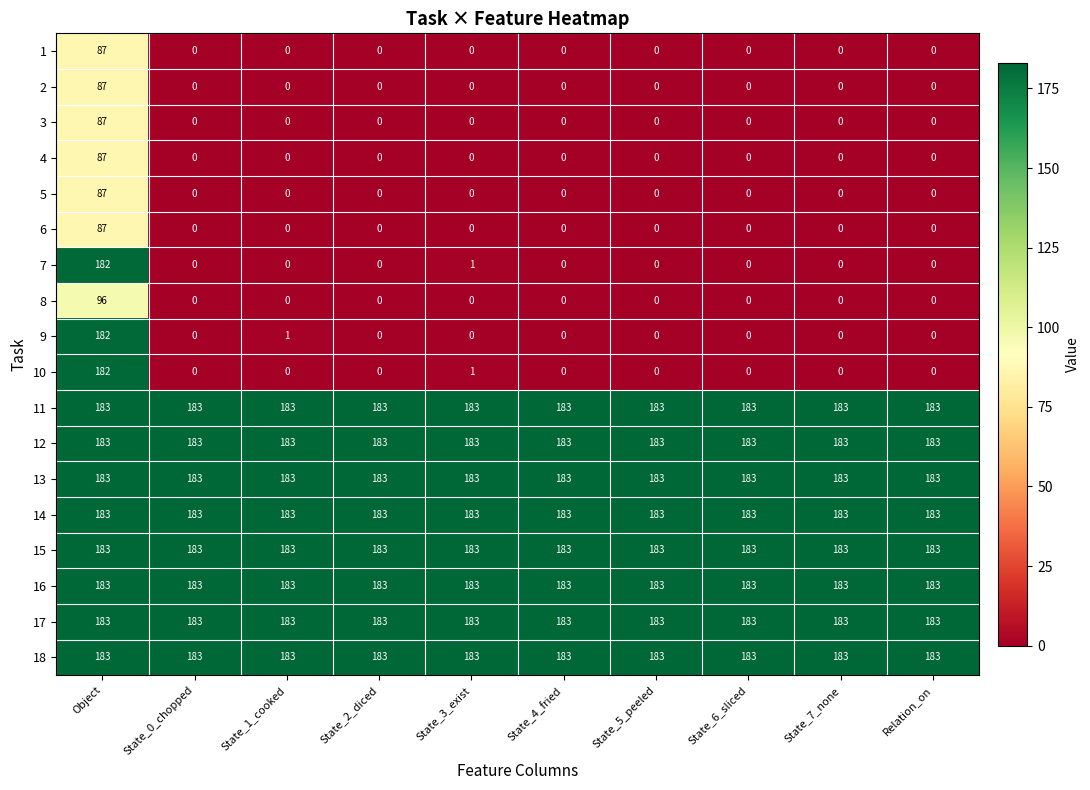

The 13 series shows 323 at State_0_chopped. True or false?

False